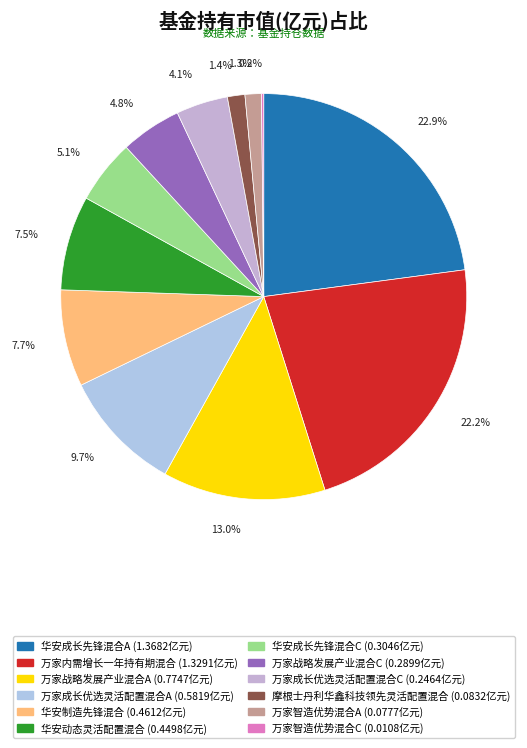

What is the largest slice in the pie chart?

华安成长先锋混合A